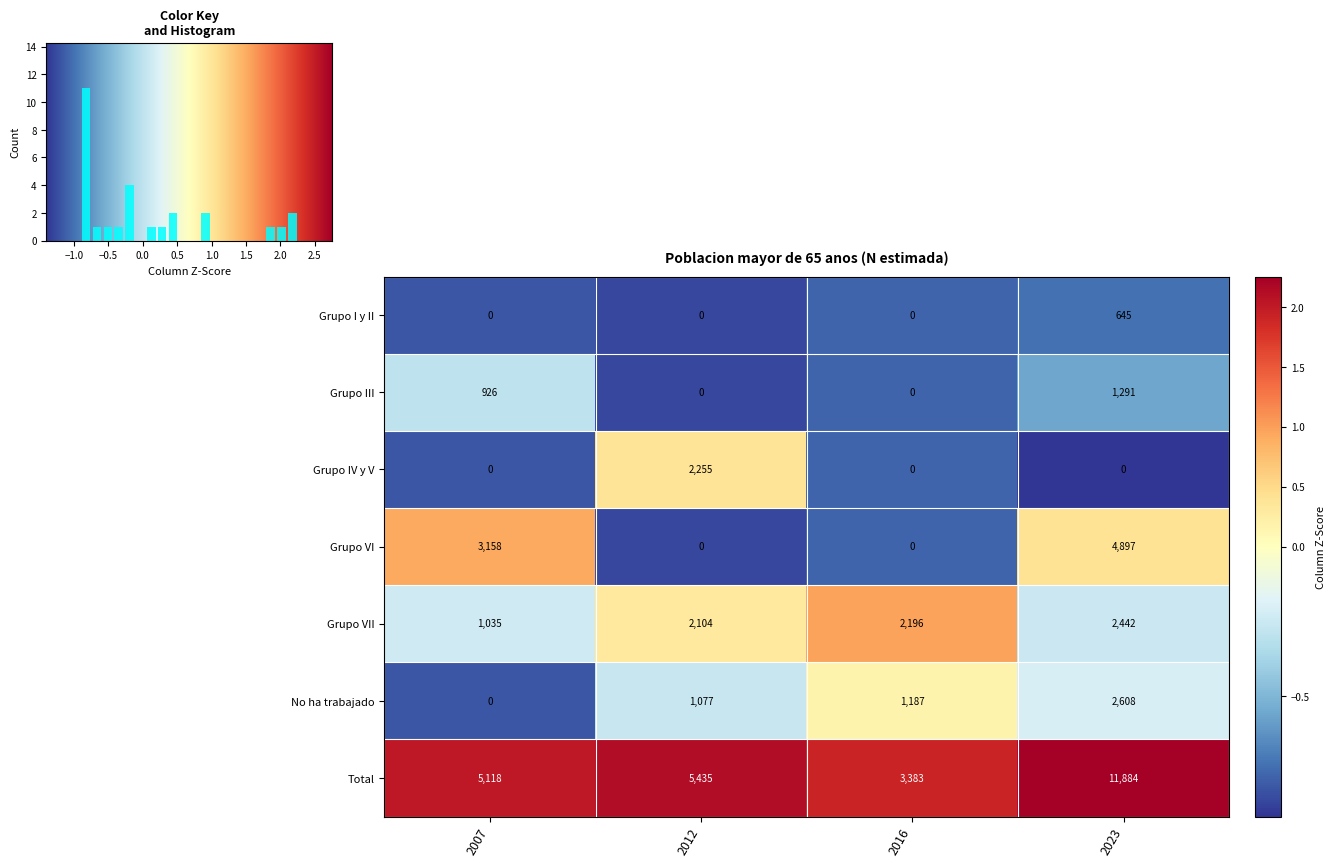

Count the number of categories in the chart.

4